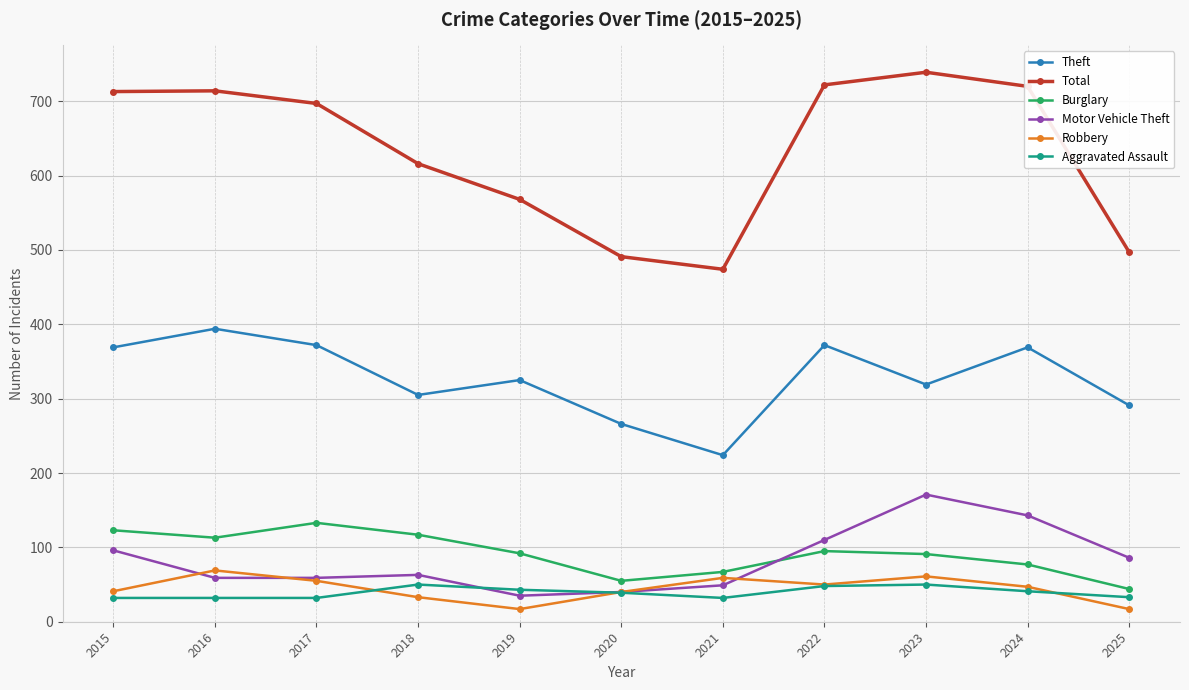

Is the value of Total at 2015 greater than the value of Motor Vehicle Theft at 2021?

Yes